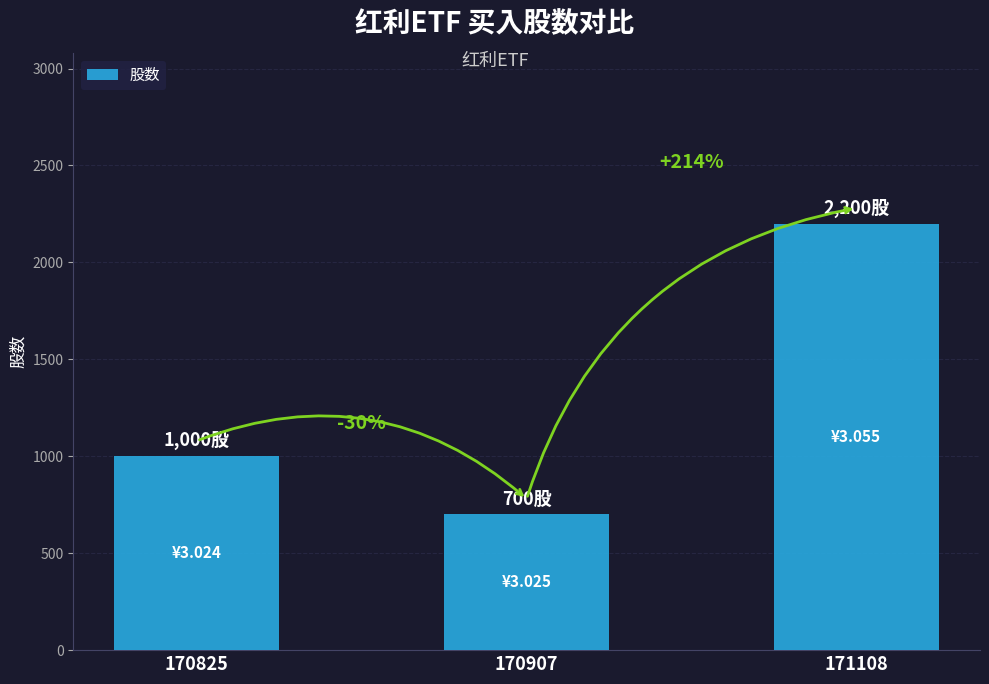

What is the sum of all values?

3900